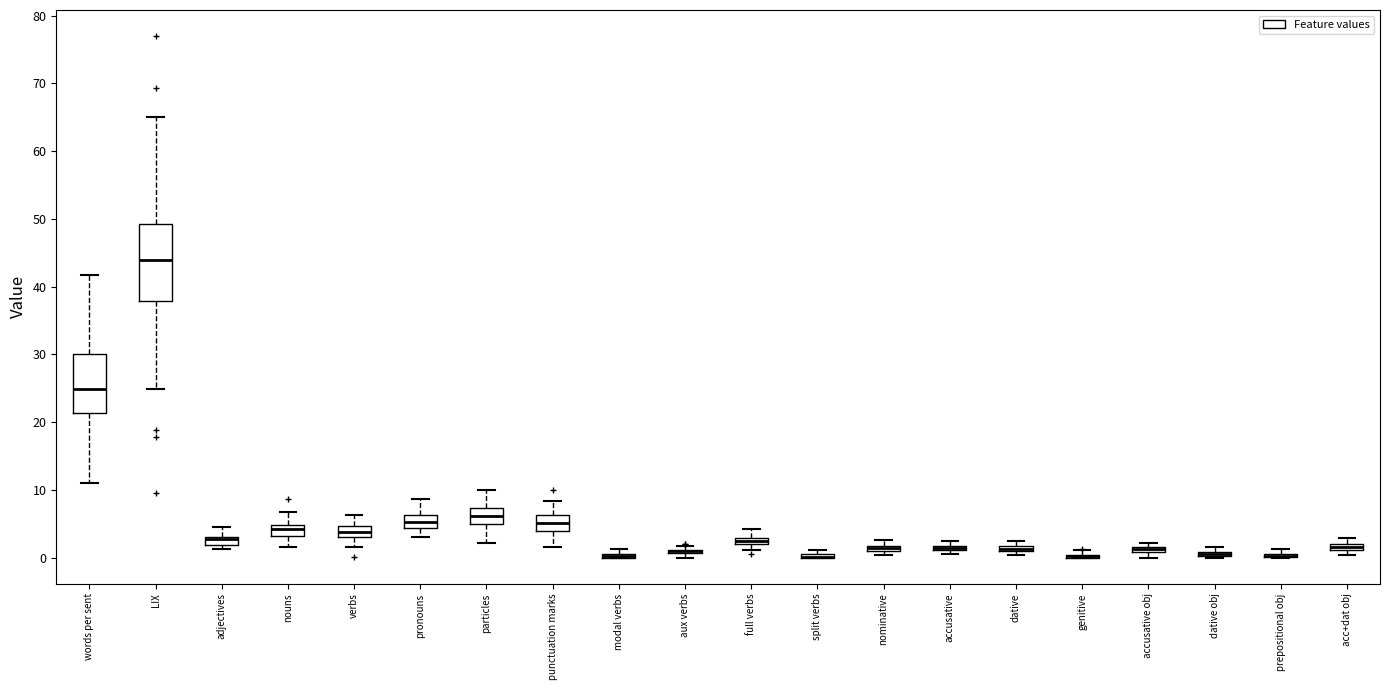

Comparing the boxes themselves (not the whiskers), which one is the tallest?

LIX